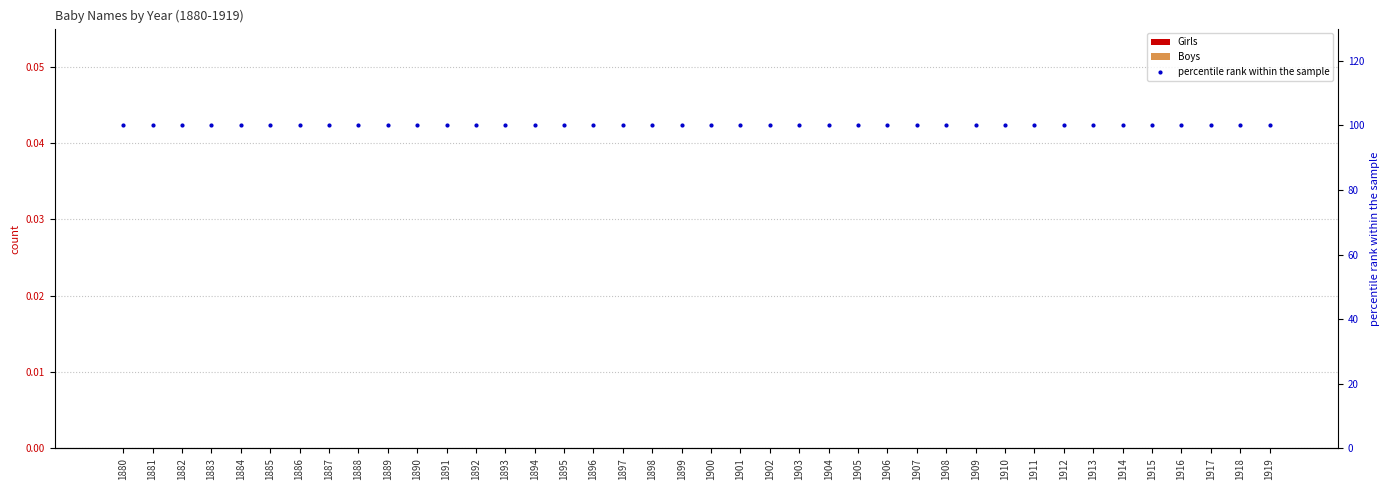

How many bars are there in total?

120